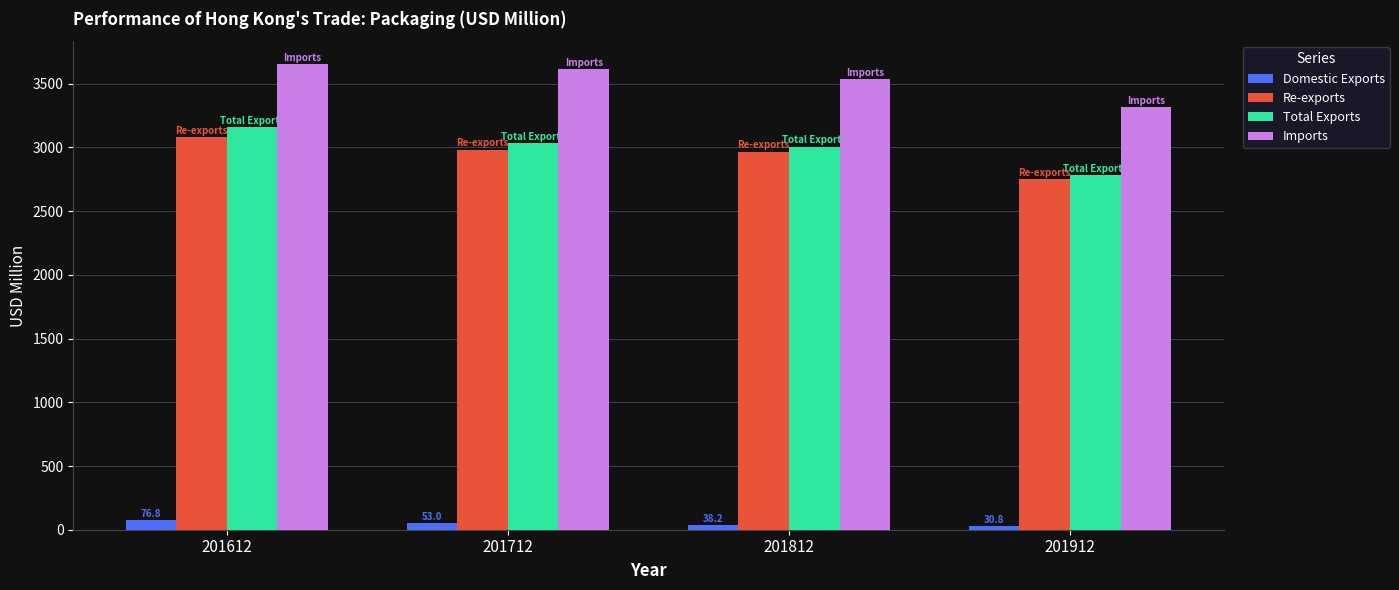

Is it true that Total Exports equals 4328.9 at 201812?

False